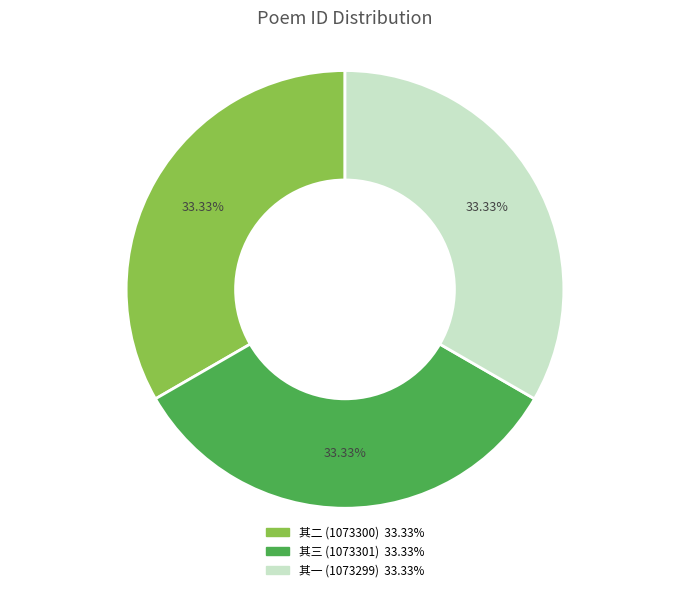

Is there a majority slice in this chart?

No